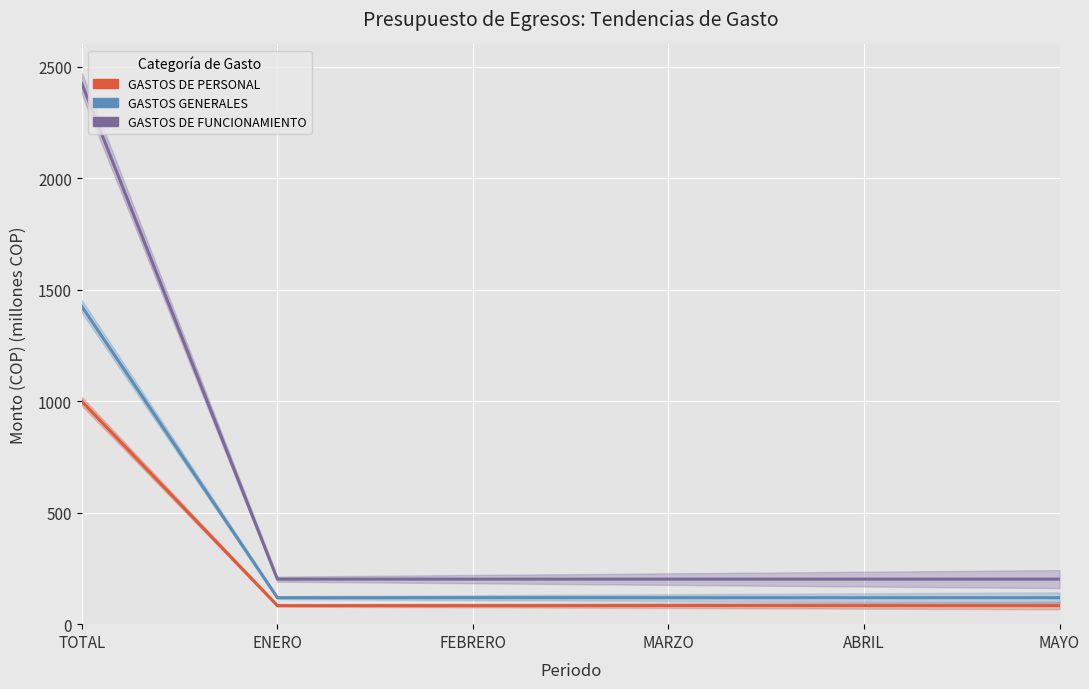

What are all the series names shown in the legend?

GASTOS DE PERSONAL, GASTOS GENERALES, GASTOS DE FUNCIONAMIENTO